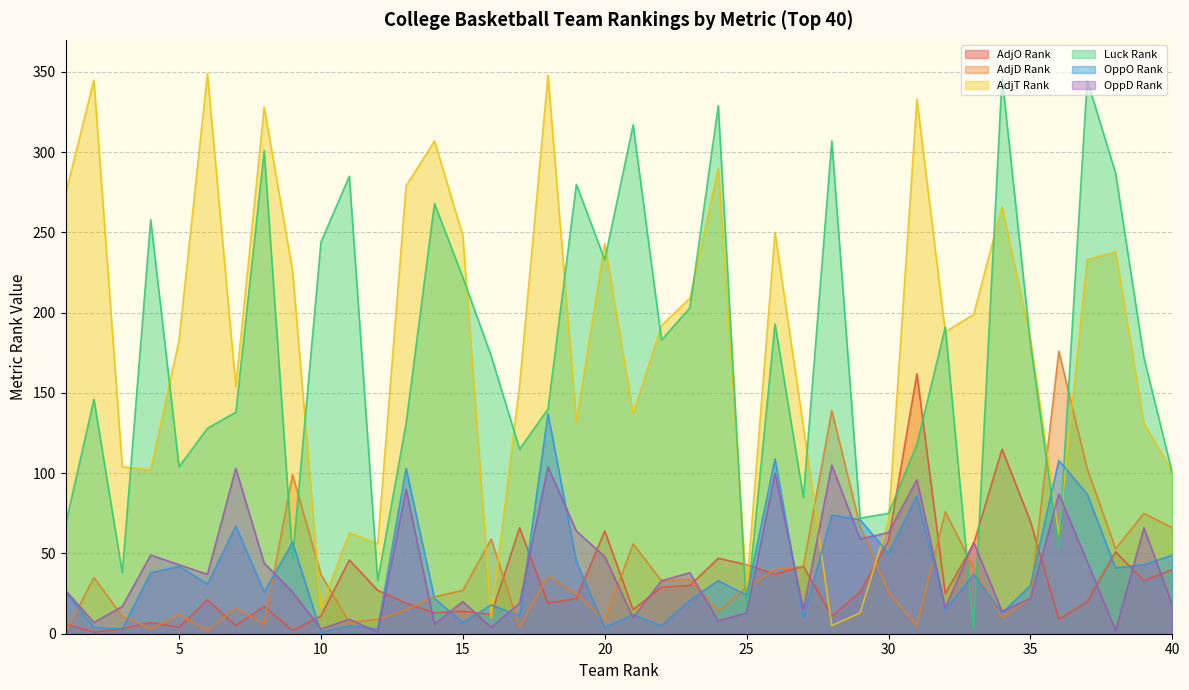

What is the difference between the maximum and minimum values in the AdjD Rank series?

175